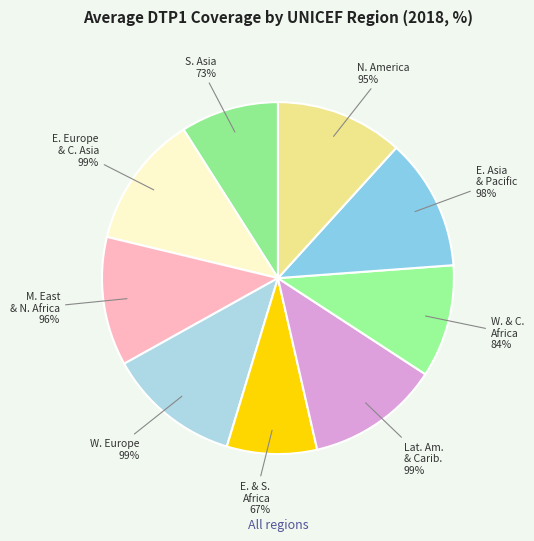

Approximately how many times larger is the value at Eastern Europe & Central Asia compared to East Asia & Pacific?

1.0